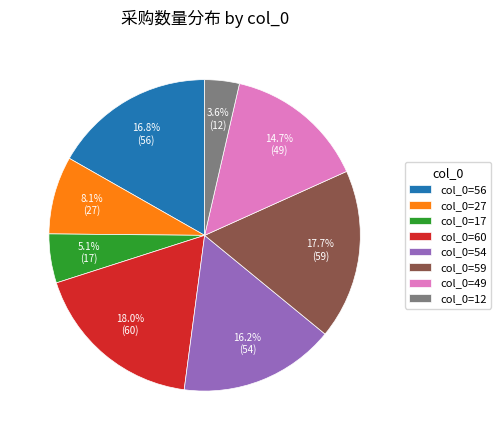

Which has a higher value, col_0=54 or col_0=59?

col_0=59